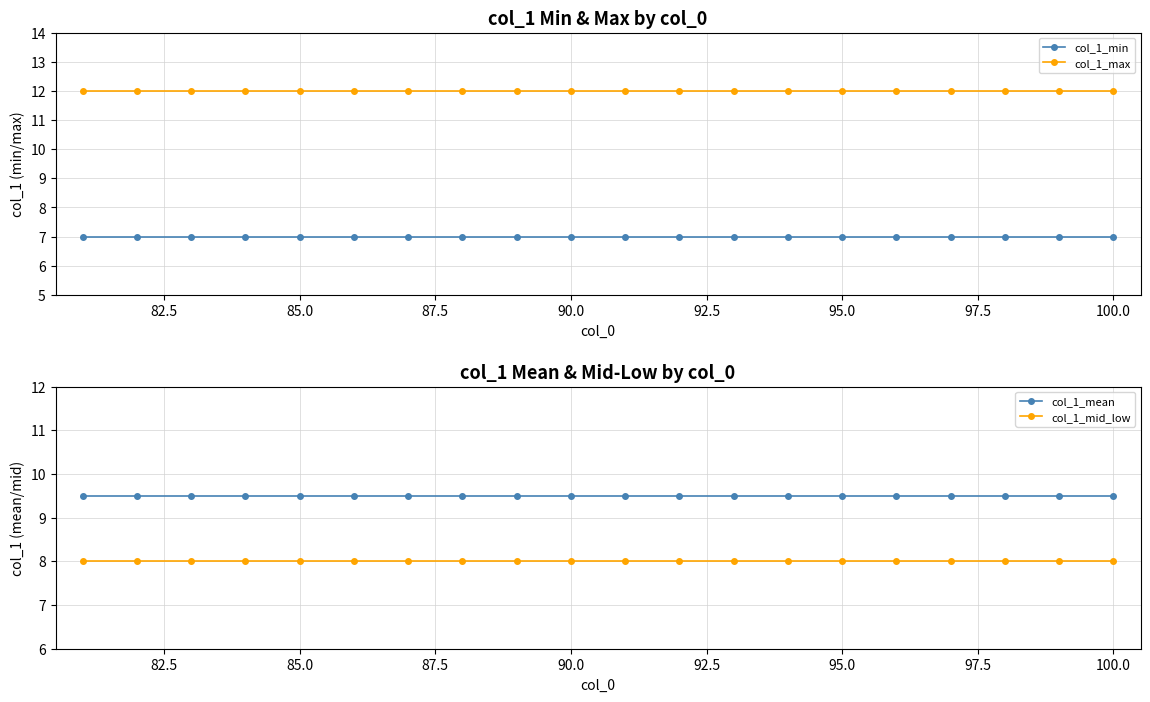

True or false: col_1_max and col_1_min intersect in this chart.

False